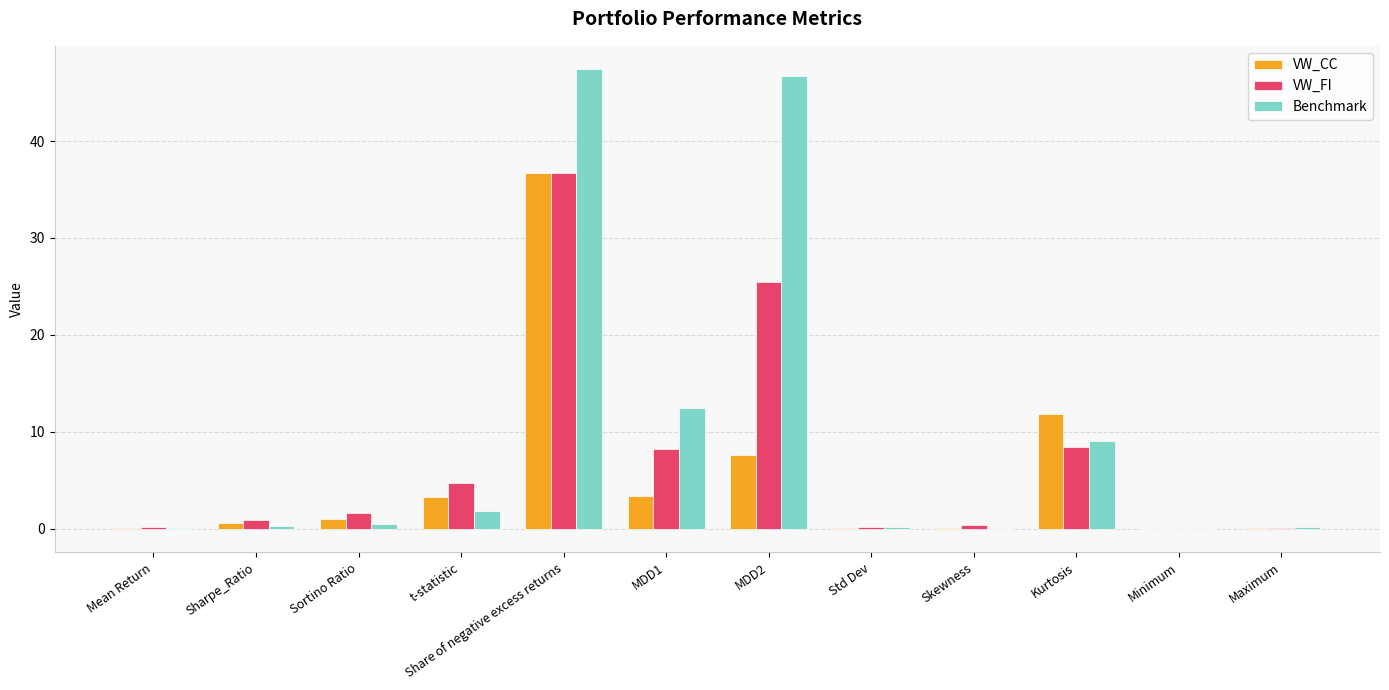

At which label is VW_FI closest to 18?

MDD2